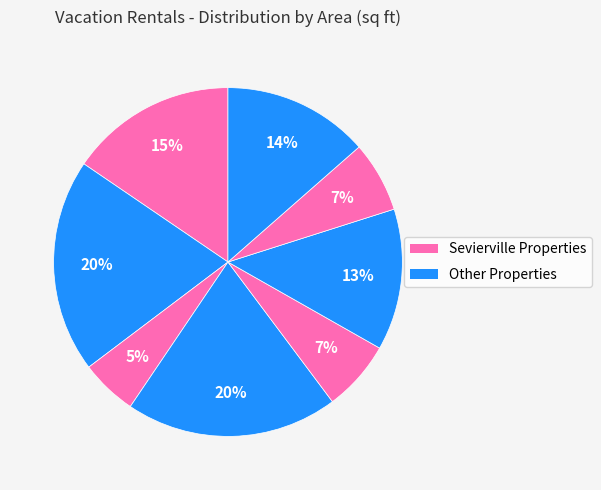

To the nearest percent, what is the average slice percentage?

12%